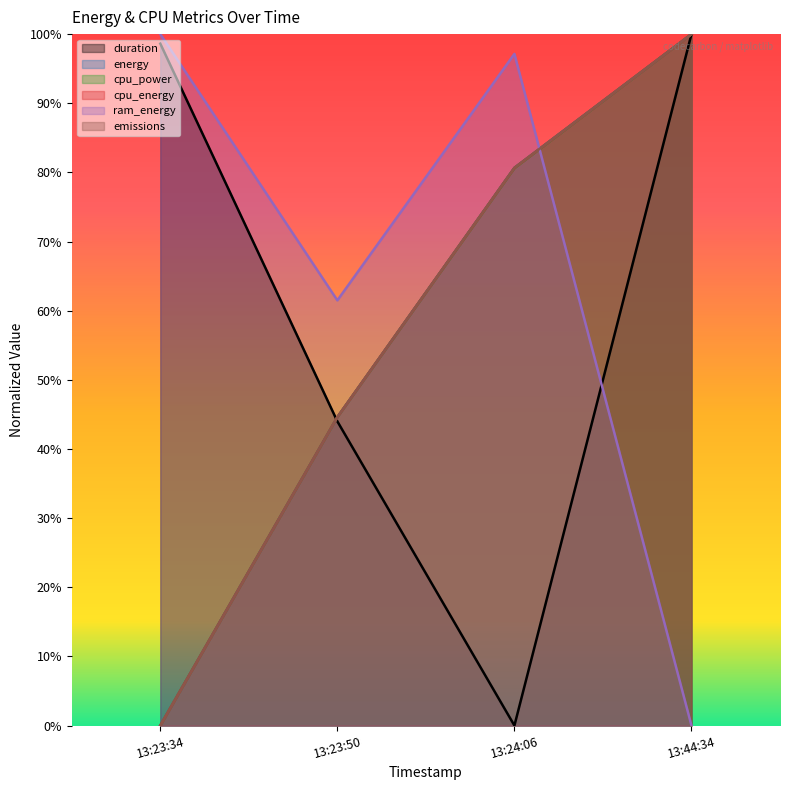

How many series are shown in this chart?

6